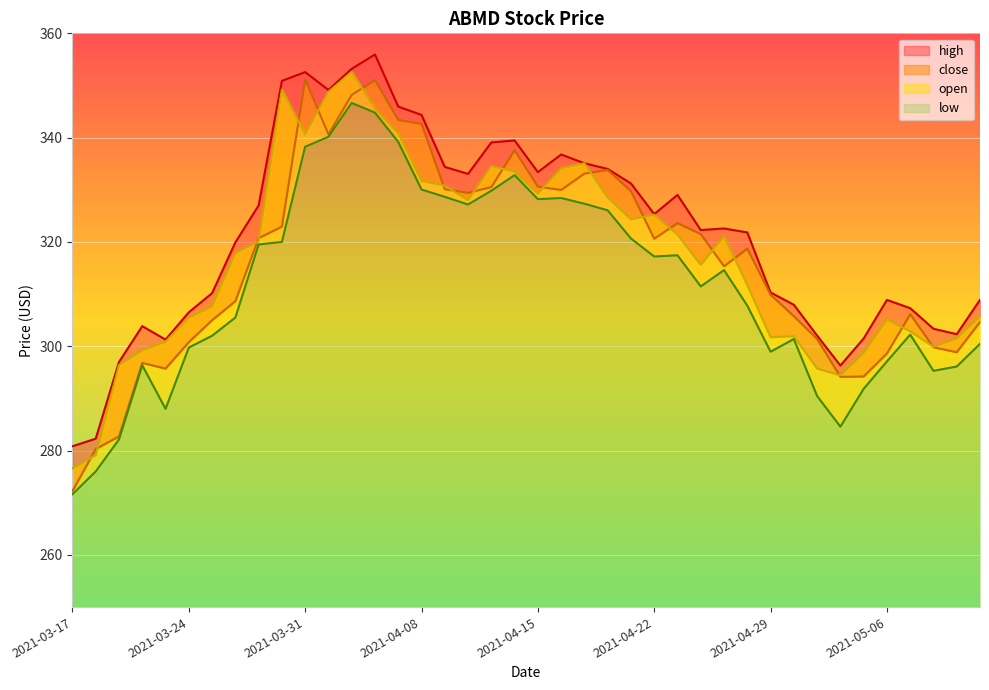

What is the difference between the highest and lowest values at 2021-04-09?

5.7